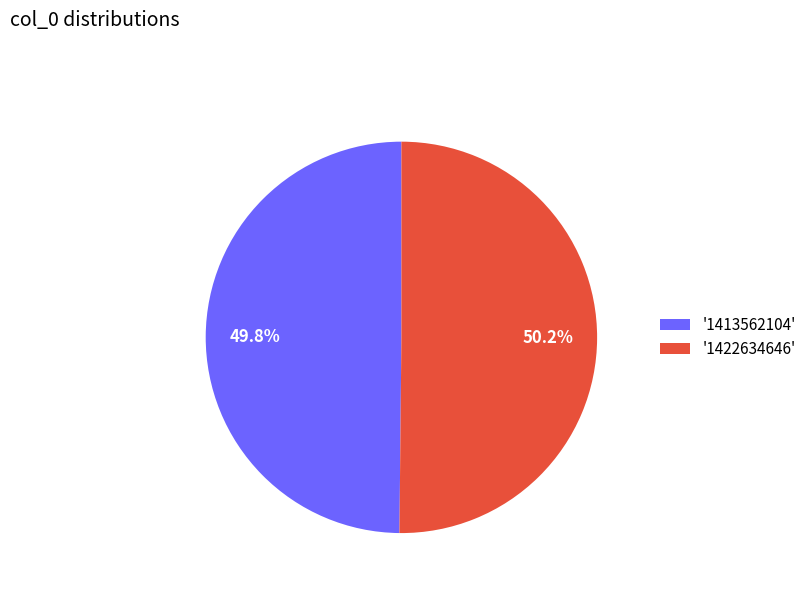

How many segments does this pie chart have?

2